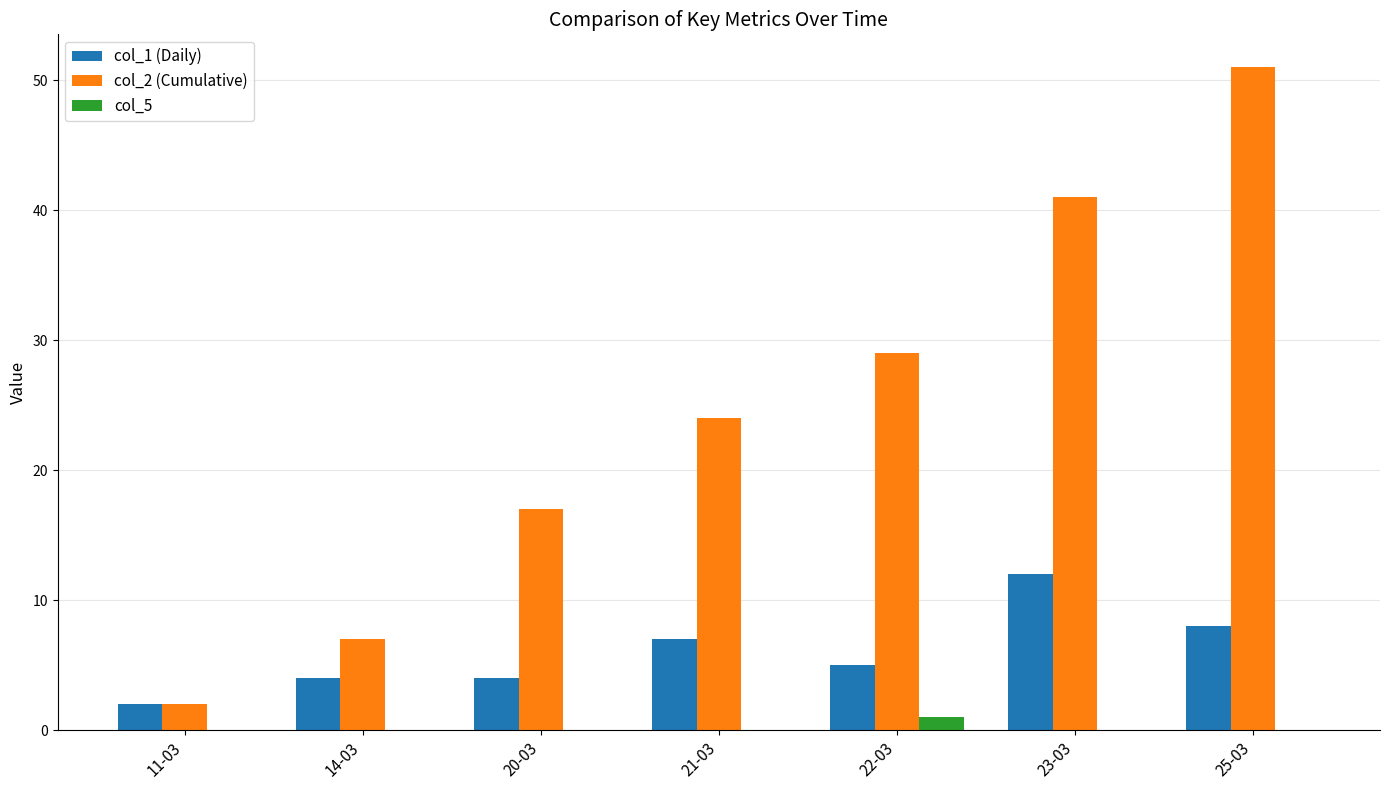

How many col_2 (Cumulative) values are between 7 and 41?

5